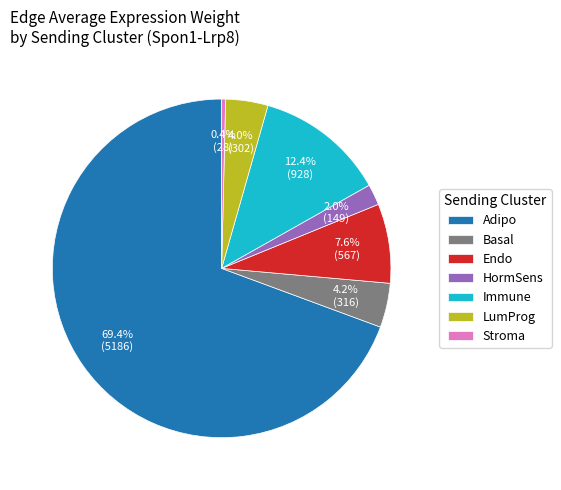

Which category has the smallest portion of the pie?

Stroma